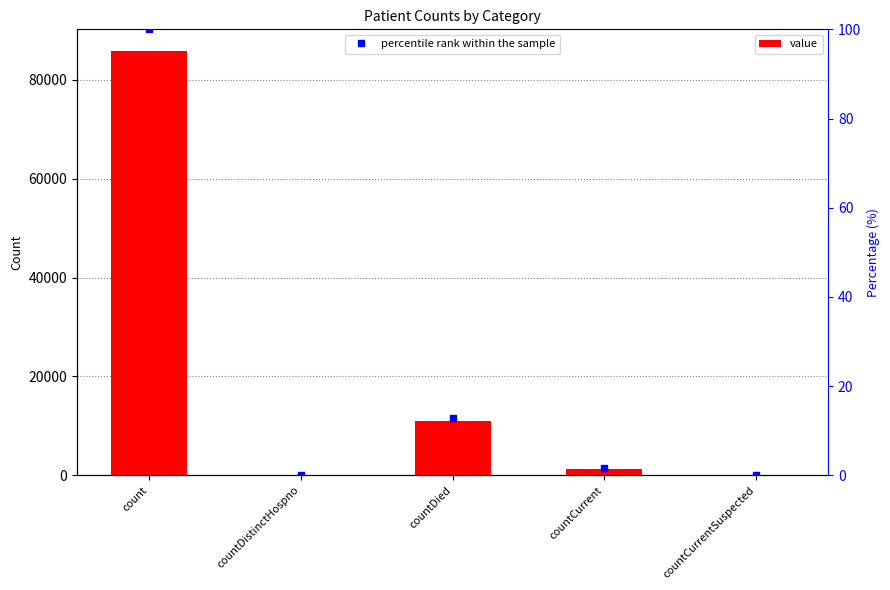

What is the label of the 3rd bar from the left?

countDied